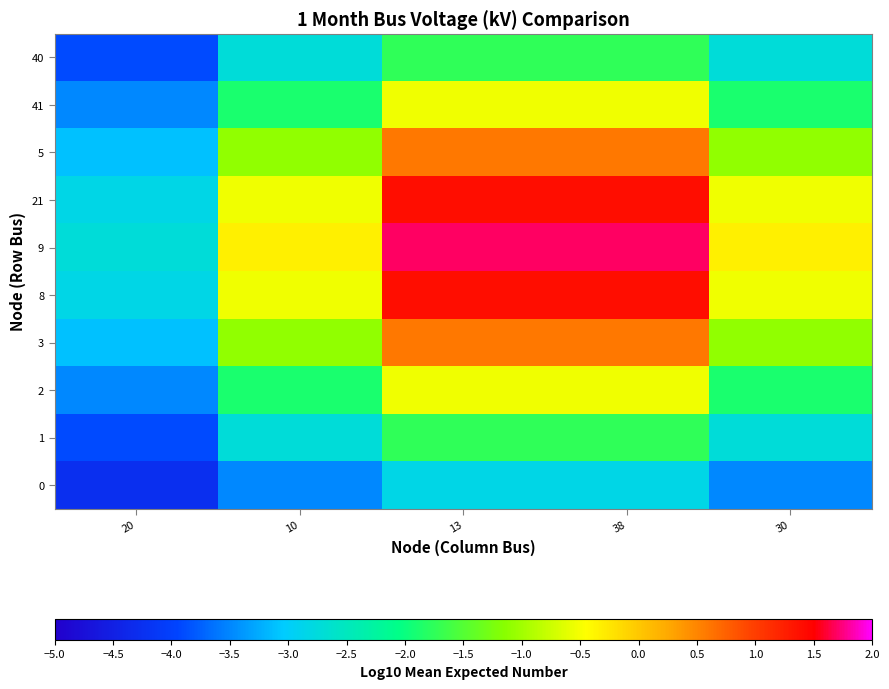

Which category has the lowest value across all series?

20